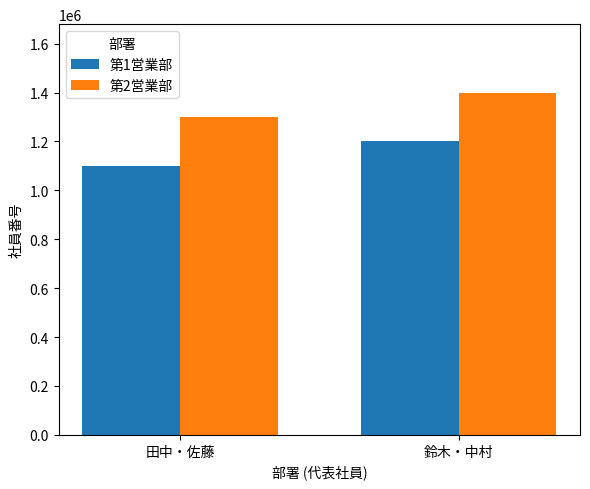

What are all the series names shown in the legend?

第1営業部, 第2営業部